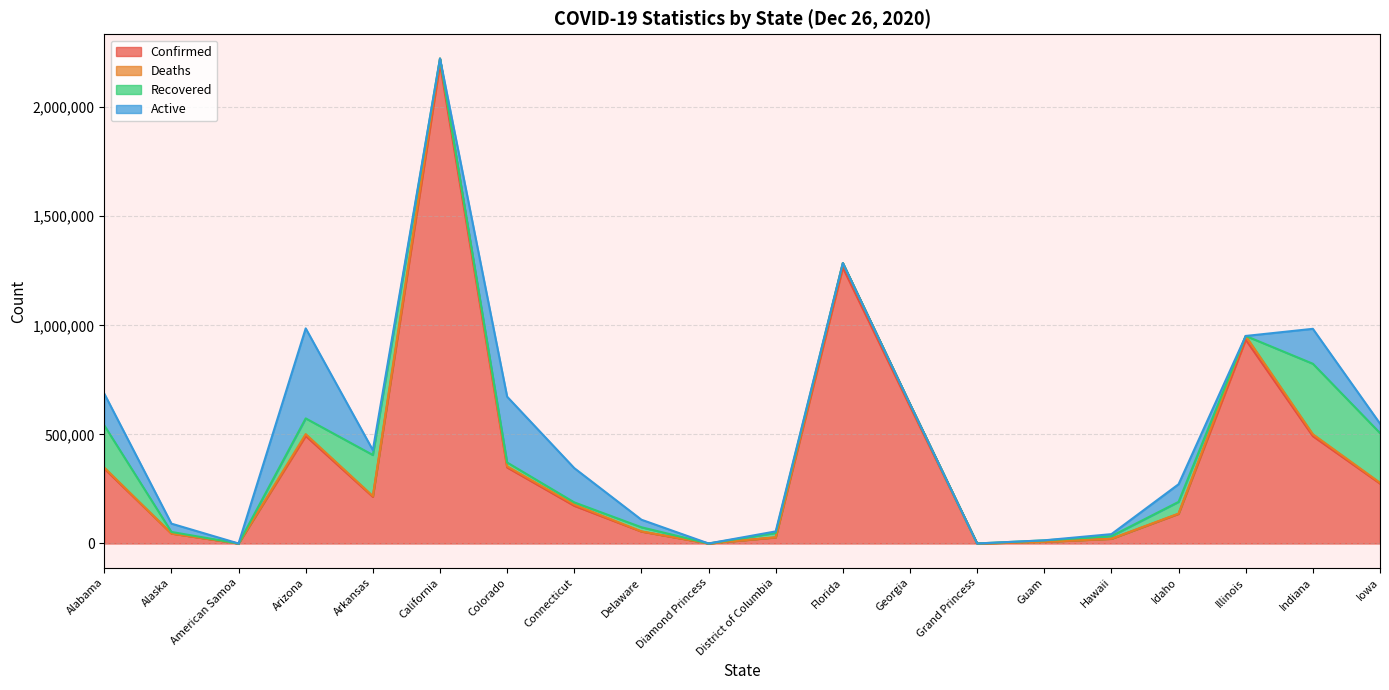

At which label does Active reach its peak?

Arizona